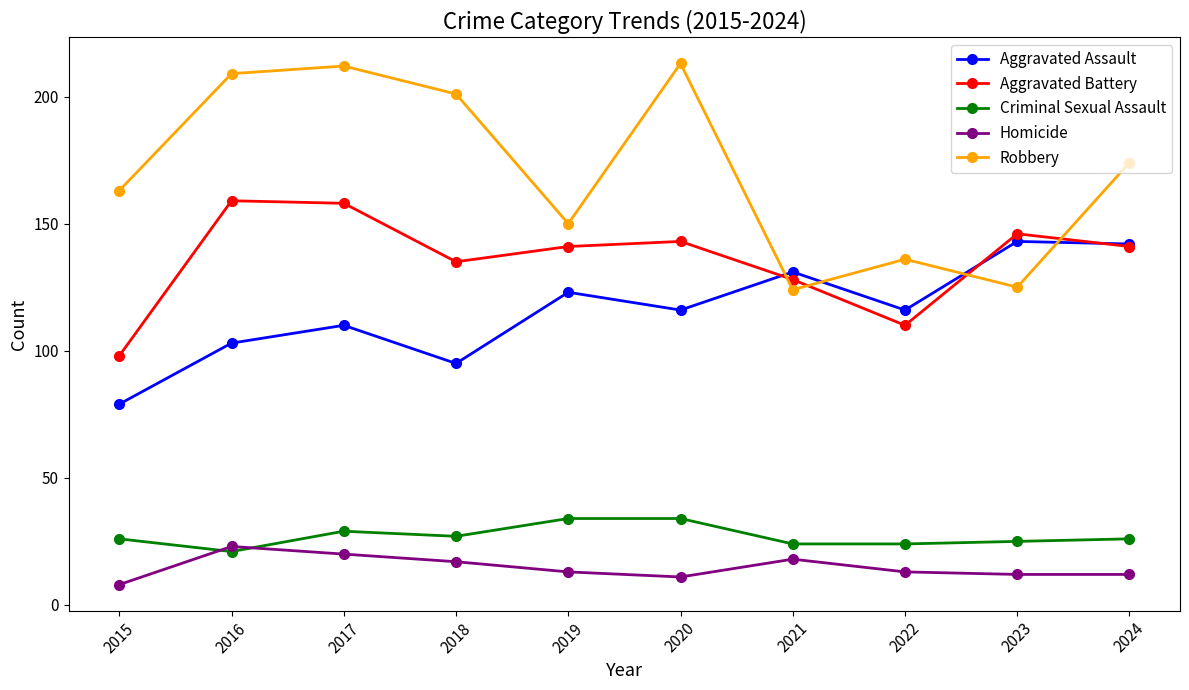

What is the value of the Aggravated Assault point at the 10th from the left?

142